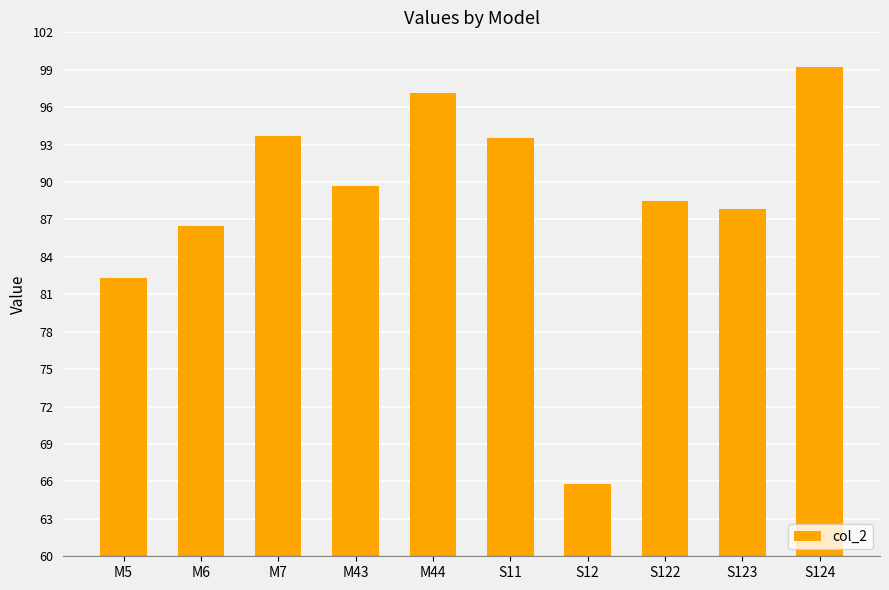

What position from the right is M5?

10